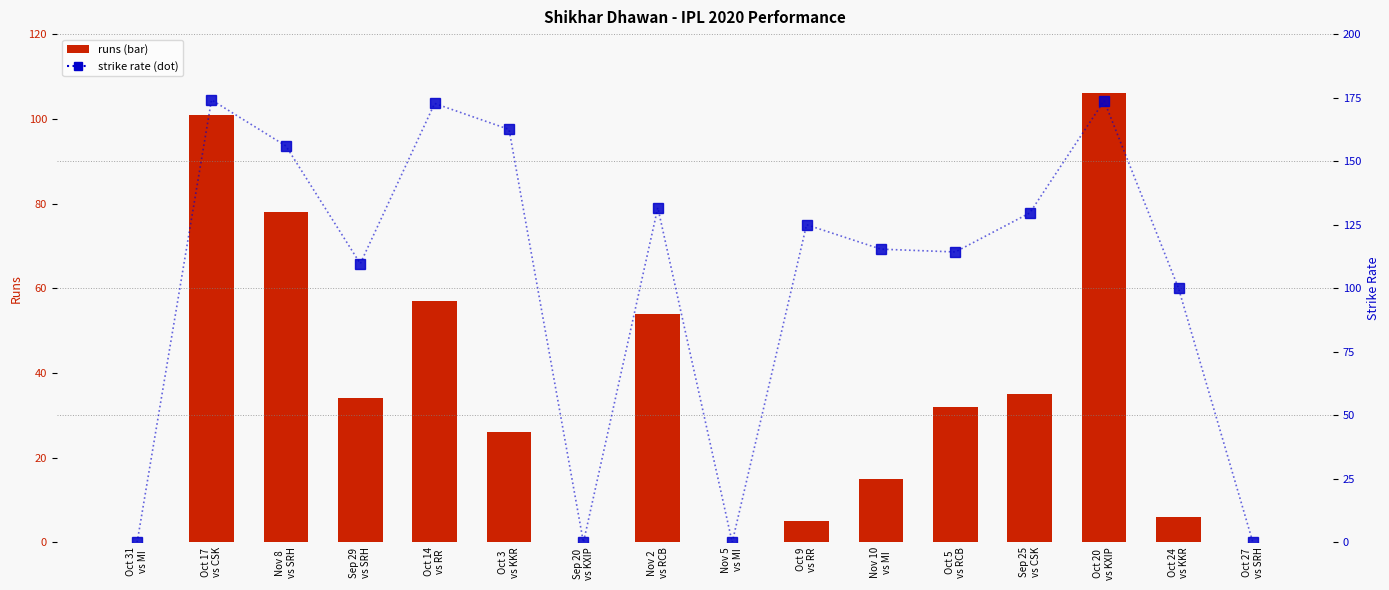

Reading left to right, transcribe all the data shown in this chart.

runs: Oct 31
vs MI=0.0	Oct 17
vs CSK=101.0	Nov 8
vs SRH=78.0	Sep 29
vs SRH=34.0	Oct 14
vs RR=57.0	Oct 3
vs KKR=26.0	Sep 20
vs KXIP=0.0	Nov 2
vs RCB=54.0	Nov 5
vs MI=0.0	Oct 9
vs RR=5.0	Nov 10
vs MI=15.0	Oct 5
vs RCB=32.0	Sep 25
vs CSK=35.0	Oct 20
vs KXIP=106.0	Oct 24
vs KKR=6.0	Oct 27
vs SRH=0.0
sr: Oct 31
vs MI=0.0	Oct 17
vs CSK=174.1	Nov 8
vs SRH=156.0	Sep 29
vs SRH=109.7	Oct 14
vs RR=172.7	Oct 3
vs KKR=162.5	Sep 20
vs KXIP=0.0	Nov 2
vs RCB=131.7	Nov 5
vs MI=0.0	Oct 9
vs RR=125.0	Nov 10
vs MI=115.4	Oct 5
vs RCB=114.3	Sep 25
vs CSK=129.6	Oct 20
vs KXIP=173.8	Oct 24
vs KKR=100.0	Oct 27
vs SRH=0.0